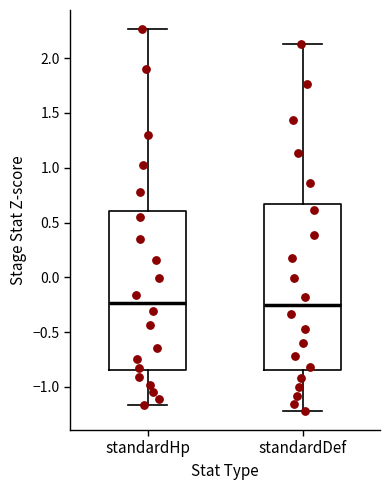

Where does the upper whisker of the box for standardDef end on the y-axis? The values are not printed on the chart, so give them approximately, as read against the axis.

2.15